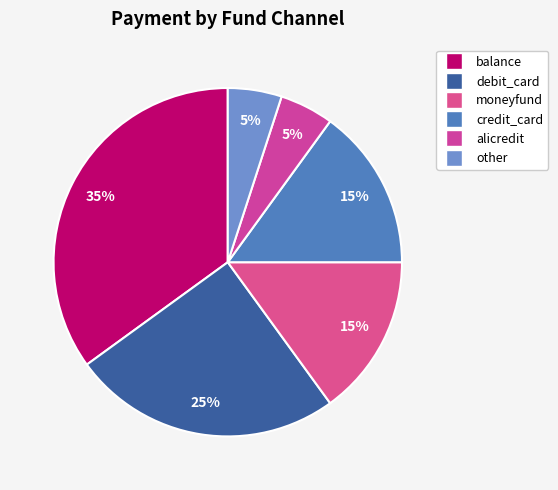

Count the number of slices in the pie.

6